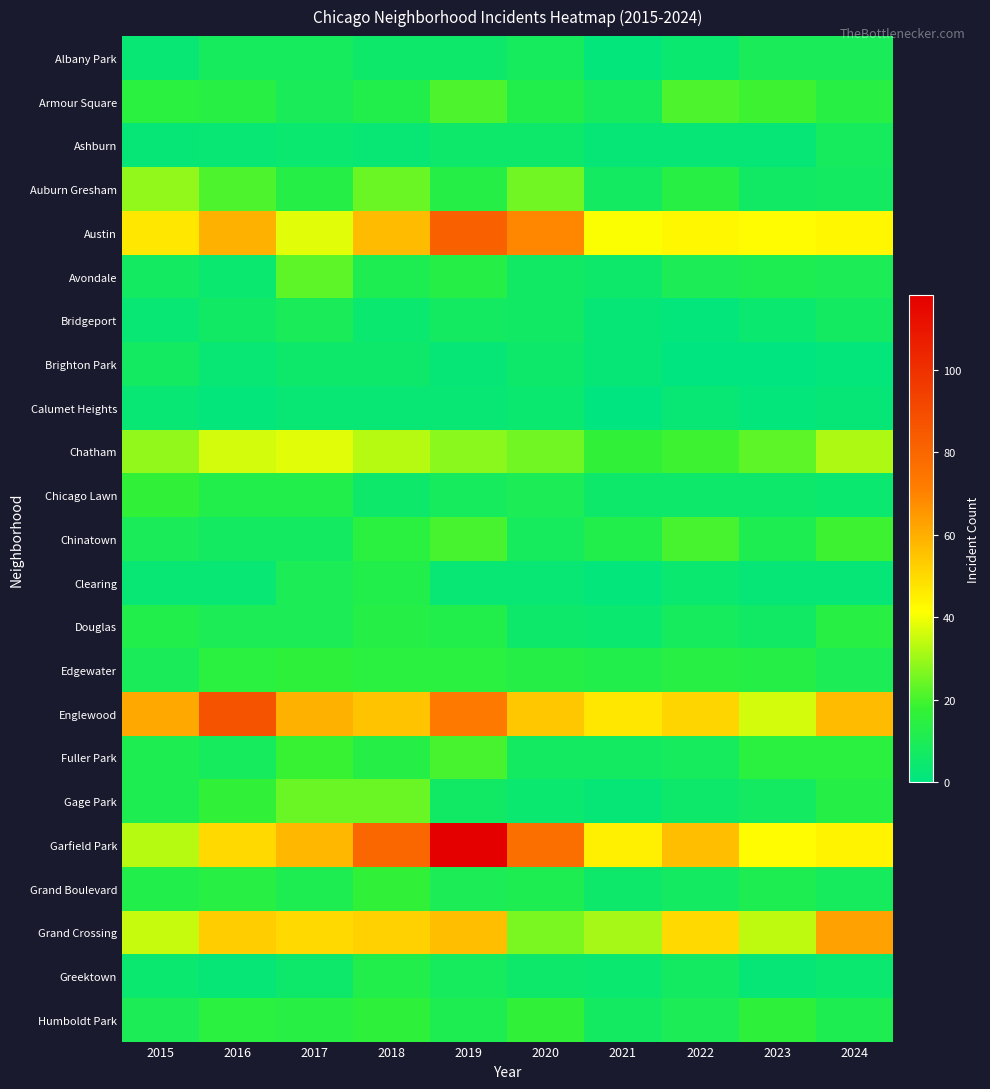

What is the spread (max minus min) of values at 2022?

56